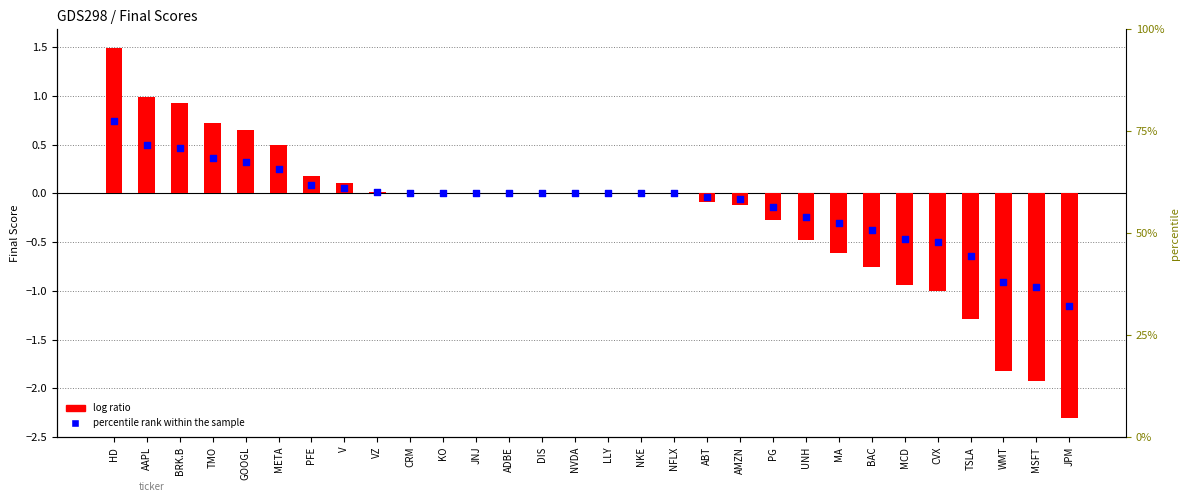

Which series has the widest spread of Y values?

Final Score